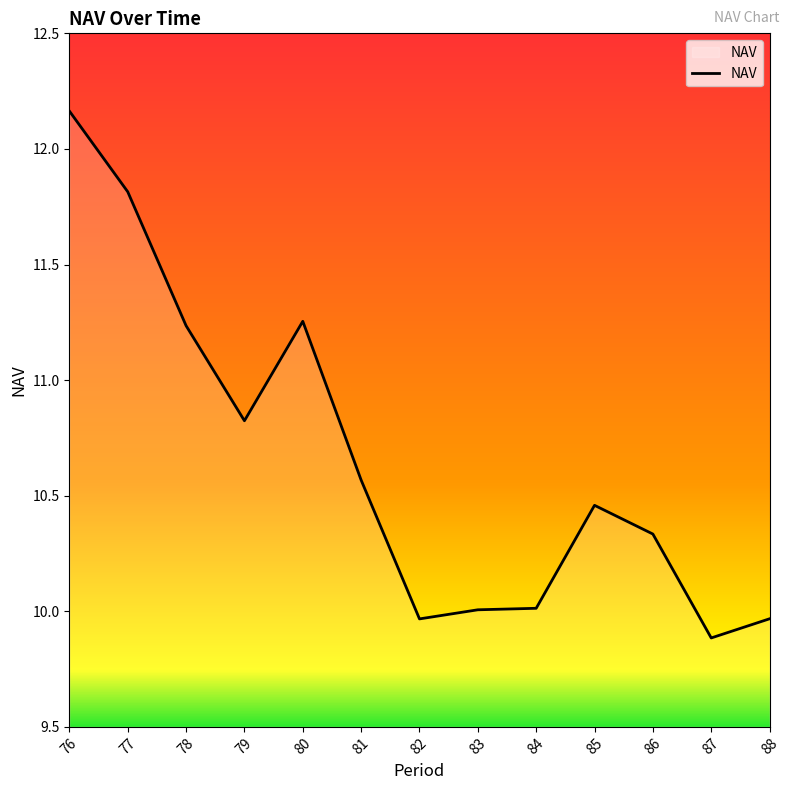

What is the ratio of the value at 84 to the value at 81?

0.9